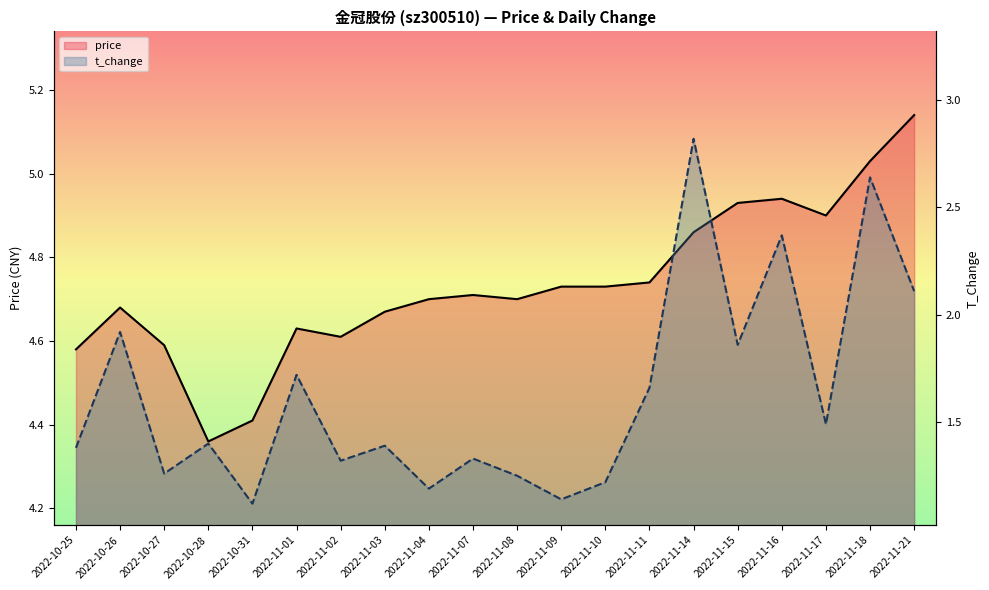

How many lines are shown in the chart?

2